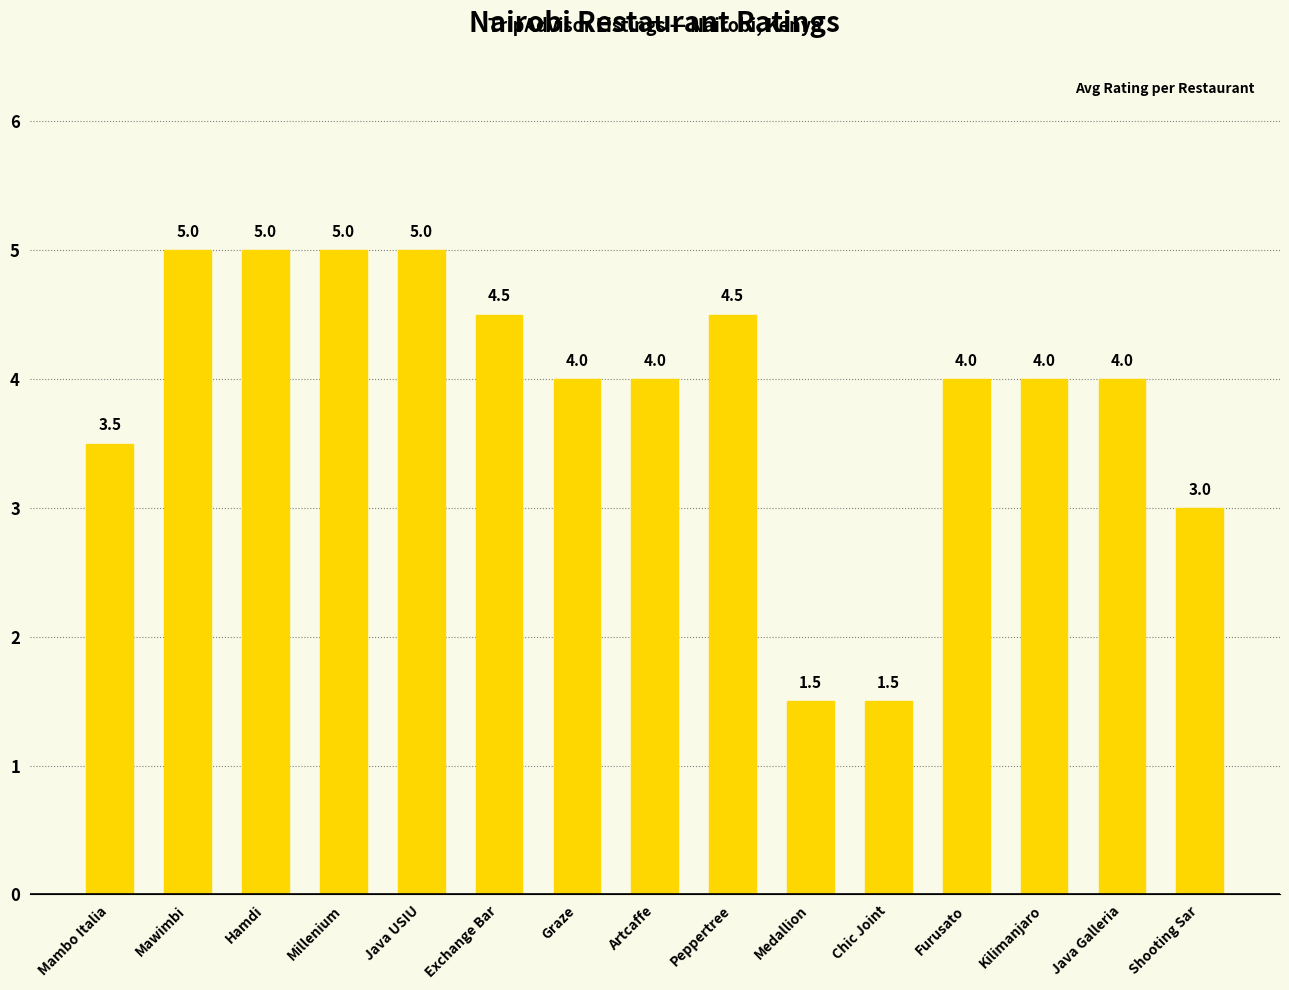

What is the difference between the maximum and second lowest values?

3.5